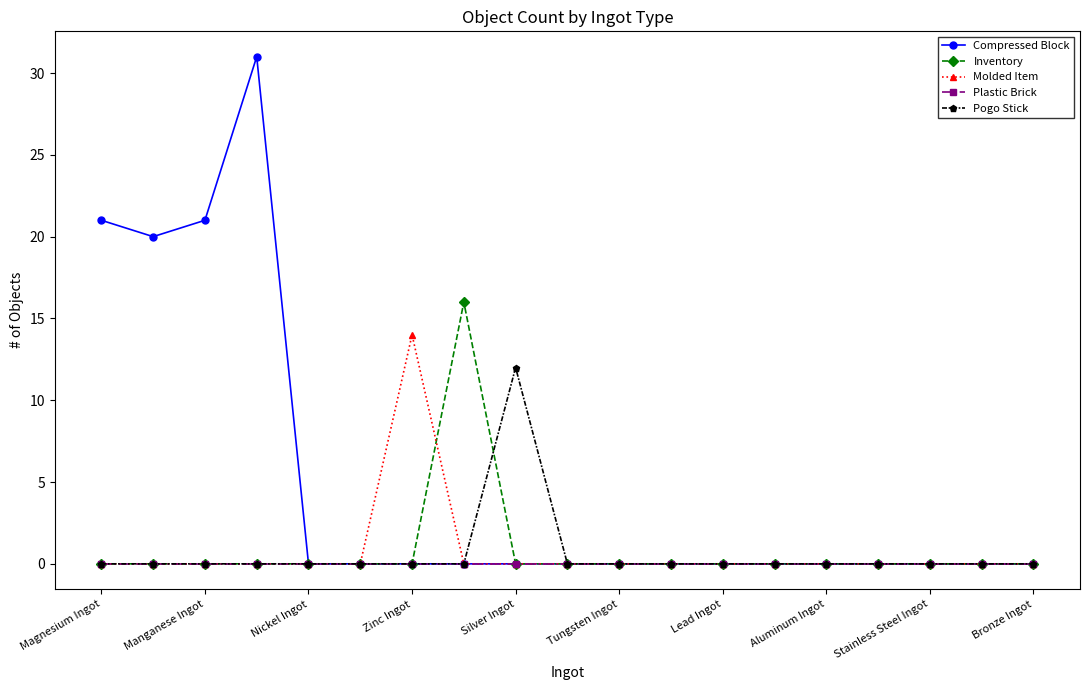

Which series has the largest total across all categories?

Compressed Block